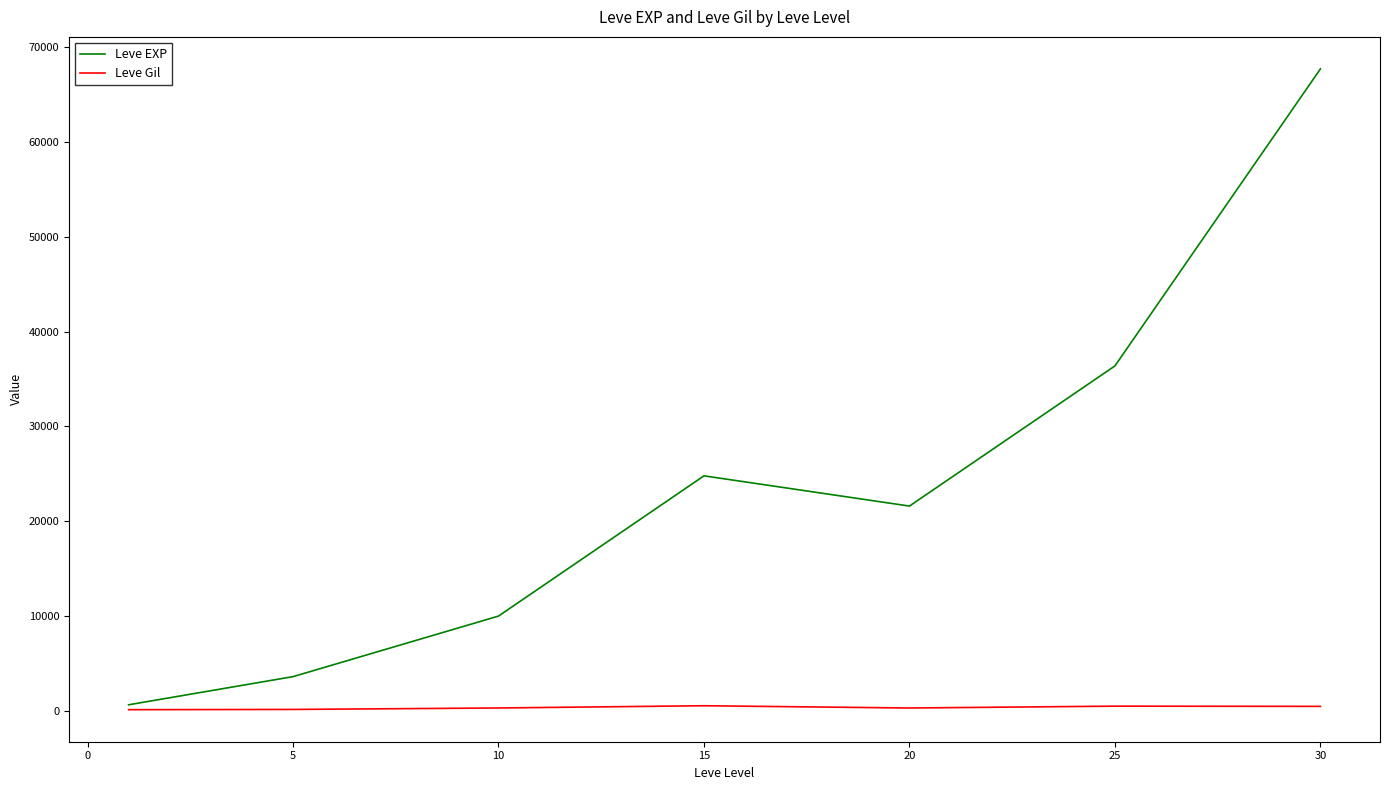

What is the sum of all Leve Gil values?

2312